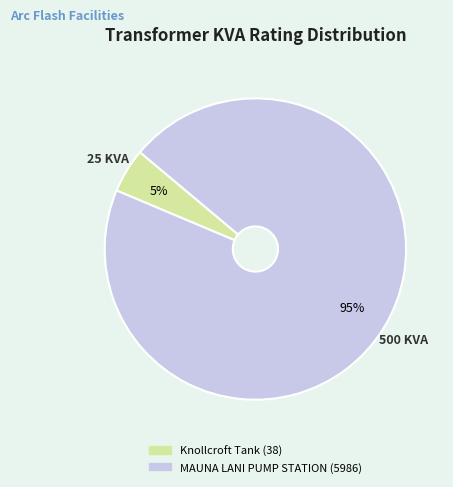

What is the smallest slice in the pie chart?

Knollcroft Tank (38)